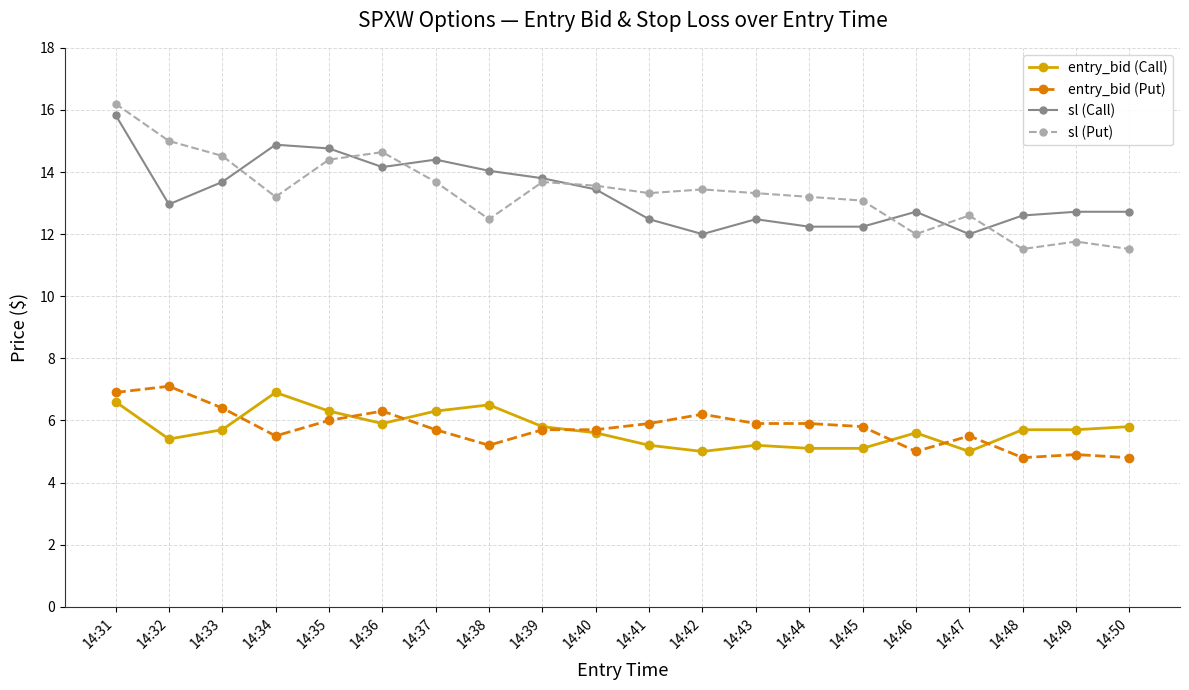

At which category does the chart reach its peak across all series?

14:31